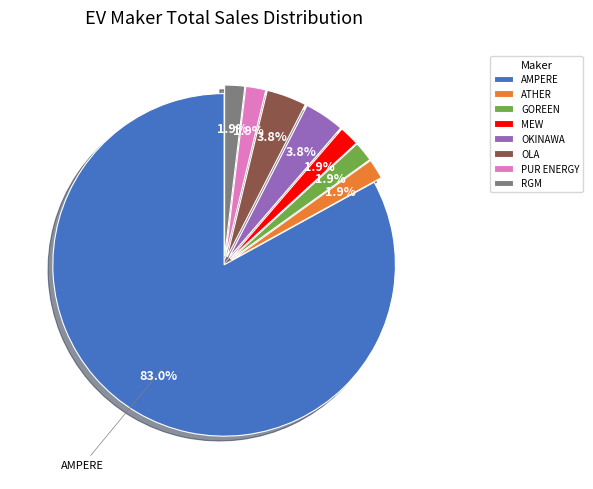

Combined, do MEW and ATHER account for over 50%?

No